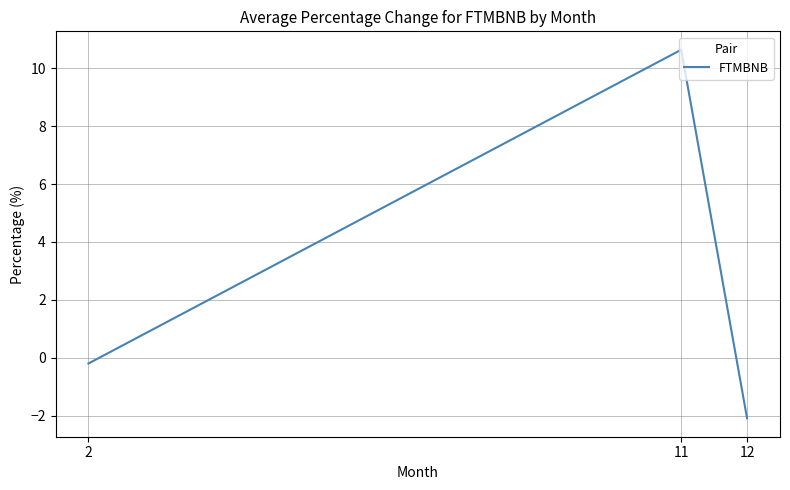

List the labels in order of value, smallest first.

12, 2, 11